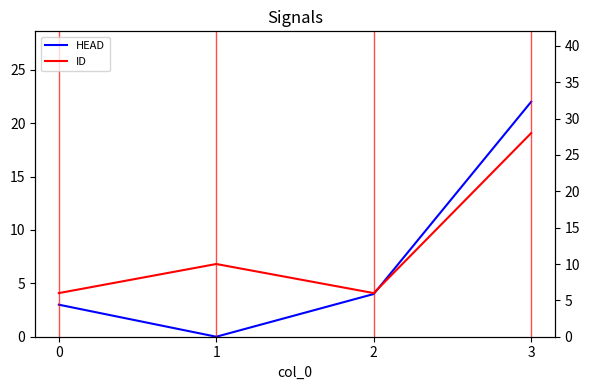

True or false: ID and HEAD cross at least once.

False